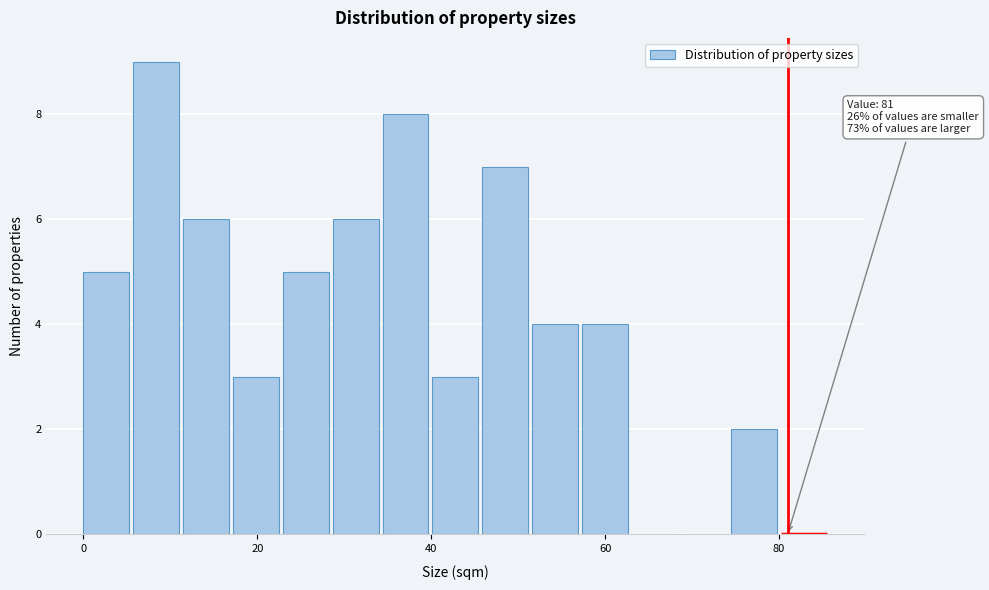

Read against the x-axis, roughly where is the centre of the tallest bar?

8